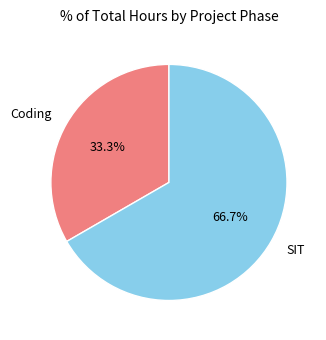

To the nearest percent, what is the difference between the largest and smallest slice percentages?

33%